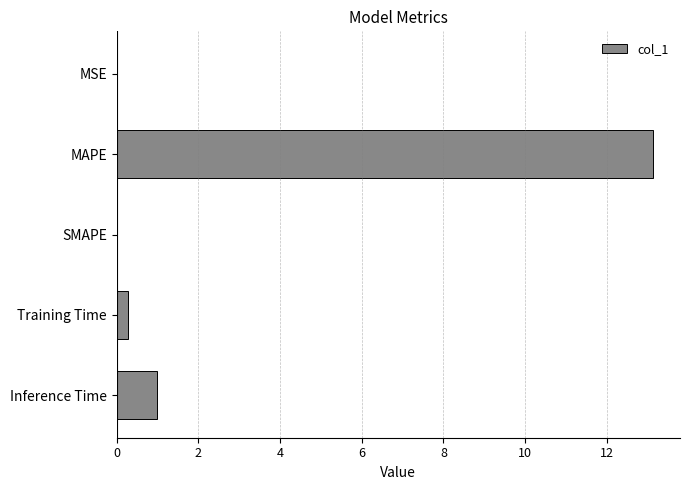

What is the sum of all values?

14.4